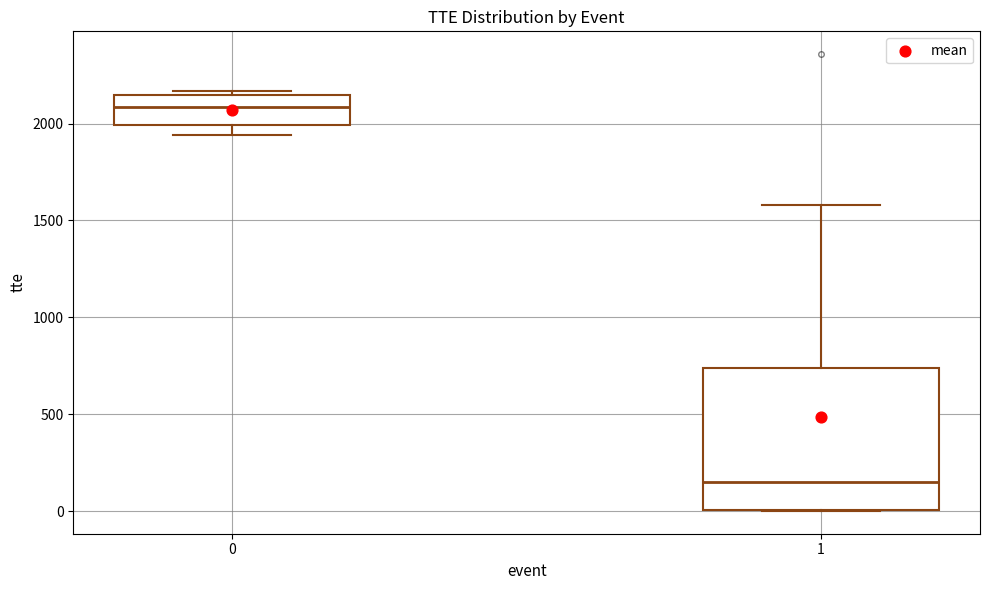

Reading left to right, transcribe this box plot: for each box, give where its median line is, the range the box spans, and where its two whiskers end, as read against the y-axis. The values are not printed on the chart, so give them approximately, as read against the axis.

0: median 2100, box 2000 to 2150, whiskers 1950 to 2150 (just above the box's upper edge)
1: median 150, box 0 to 750, whiskers 0 to 1600